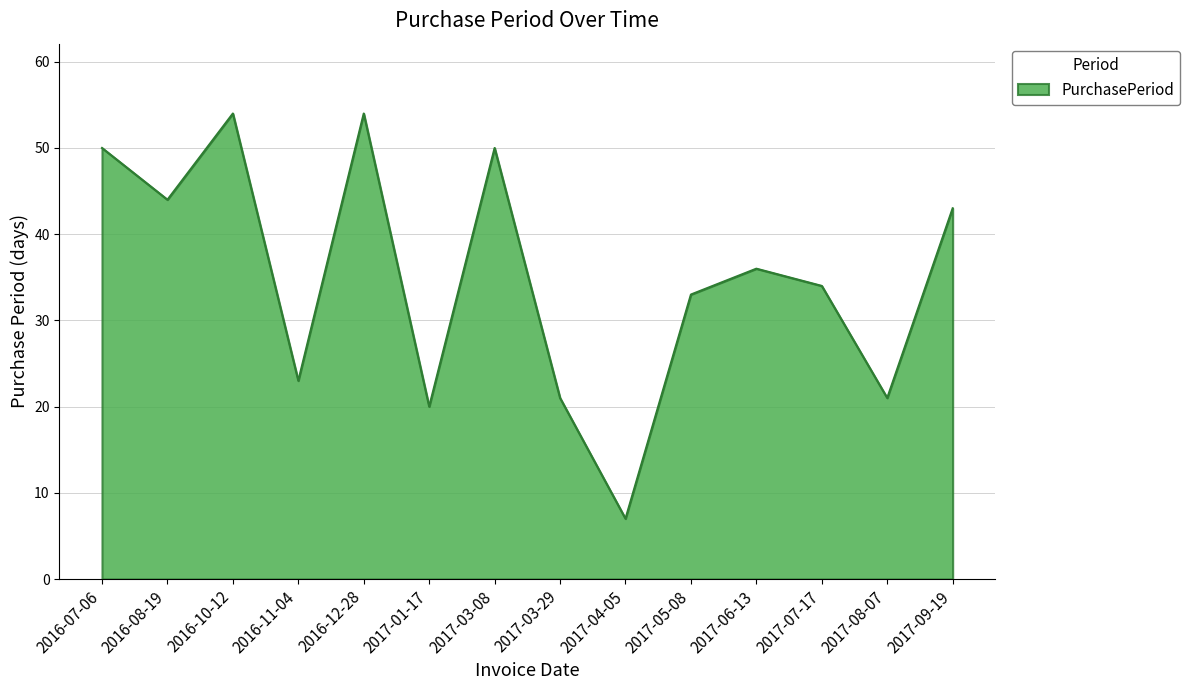

Does the chart display data point markers on the line(s)?

No